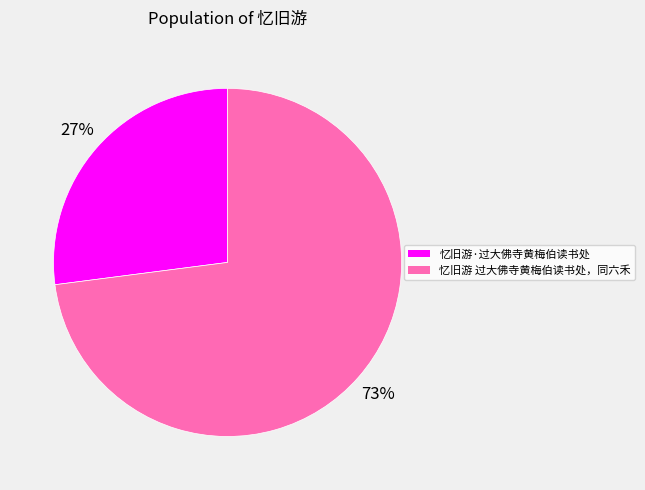

True or false: 忆旧游·过大佛寺黄梅伯读书处 accounts for 18% of the total.

False